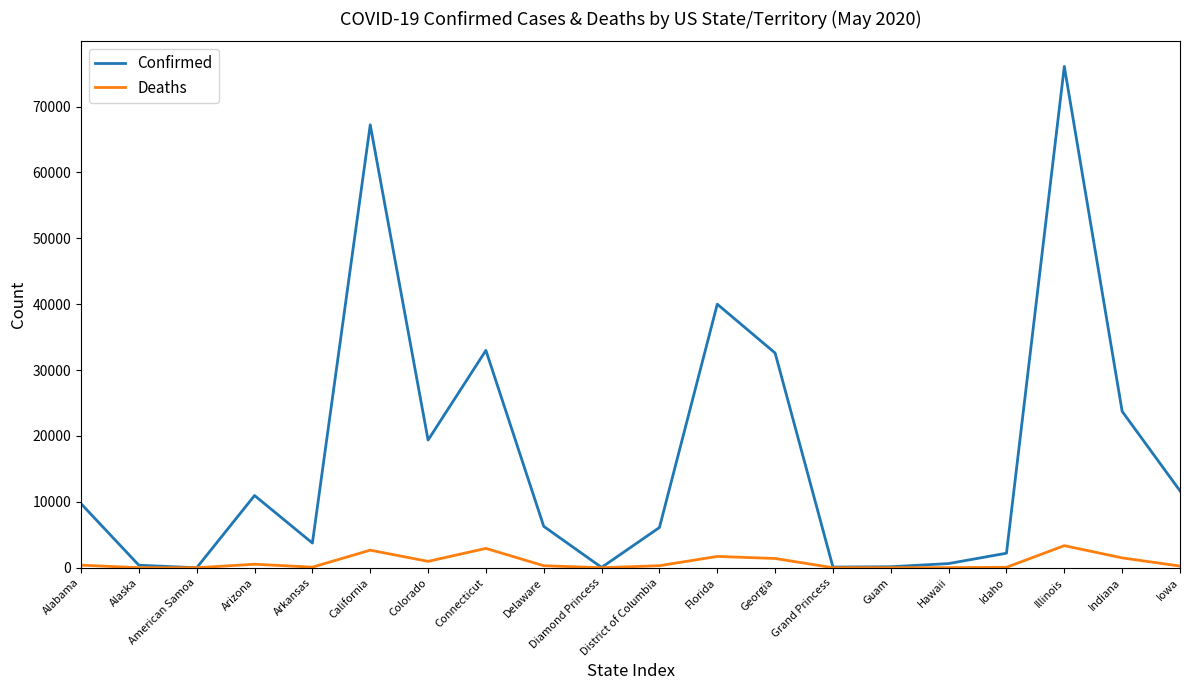

True or false: Deaths has more than 0 points higher than both neighbors.

True